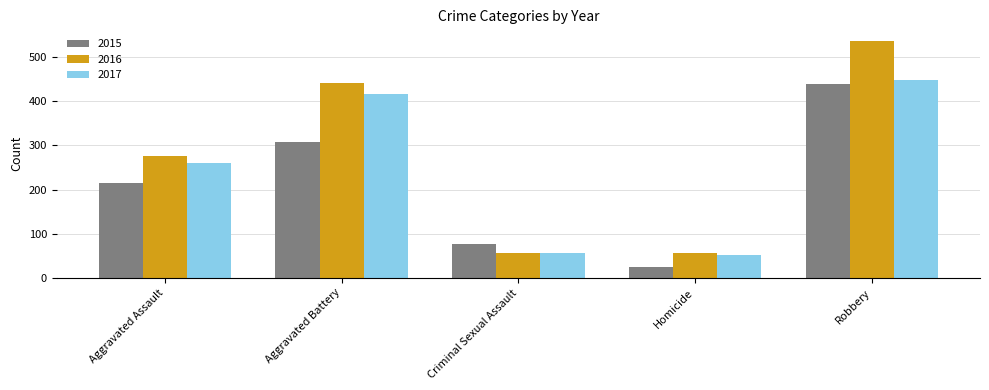

What is the difference between the maximum and minimum values in the 2017 series?

397